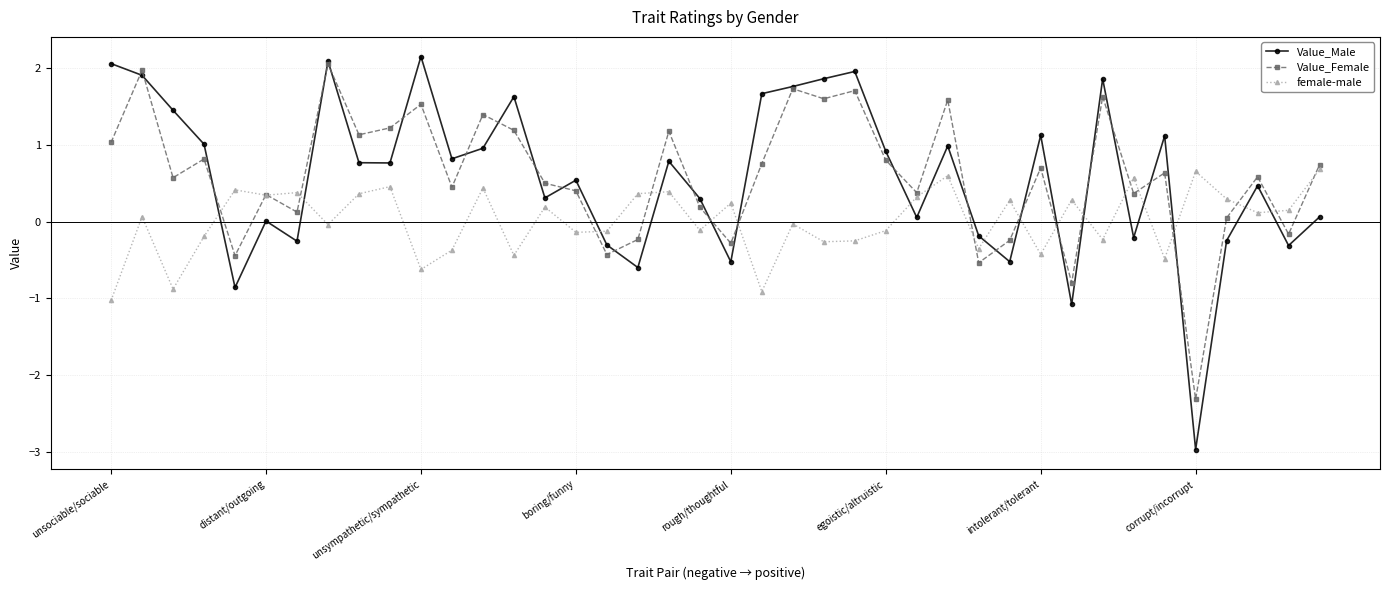

True or false: Value_Female and female-male cross at least once.

True